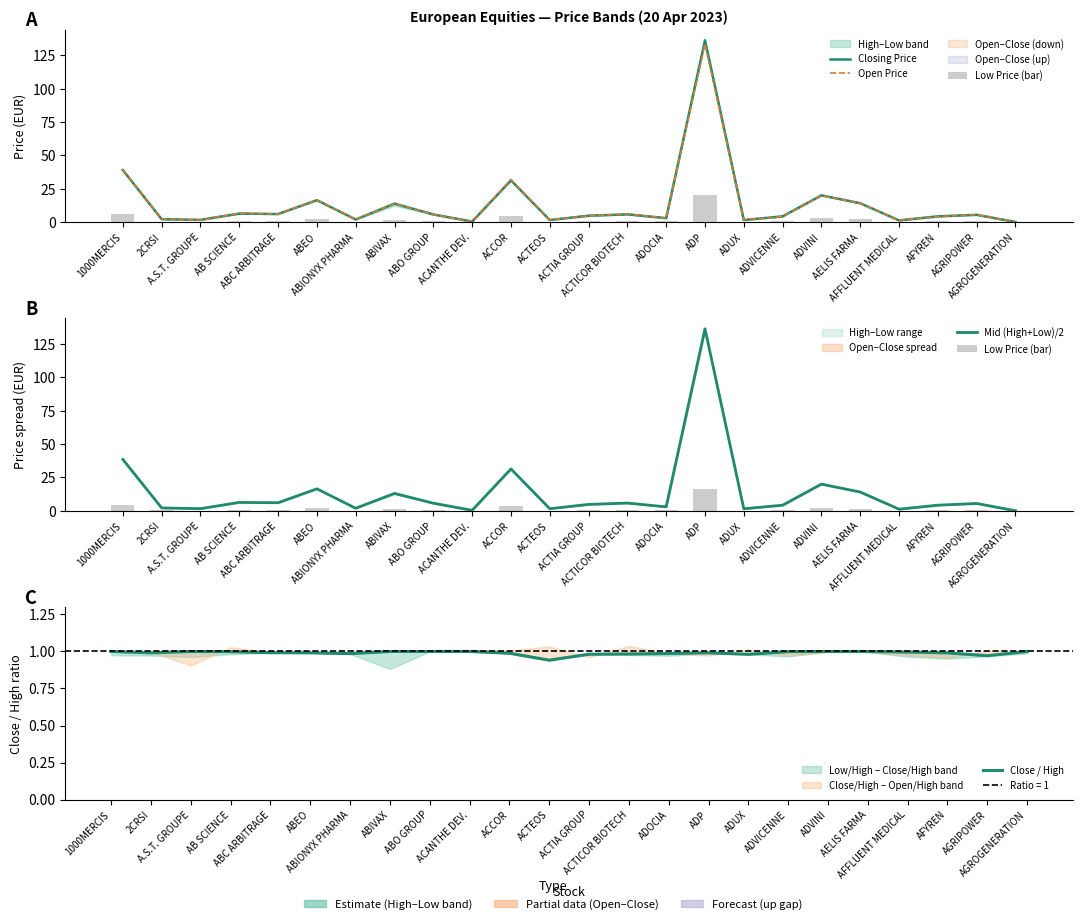

What is the difference between the maximum and second lowest values in the Low Price (bar) series?

16.2